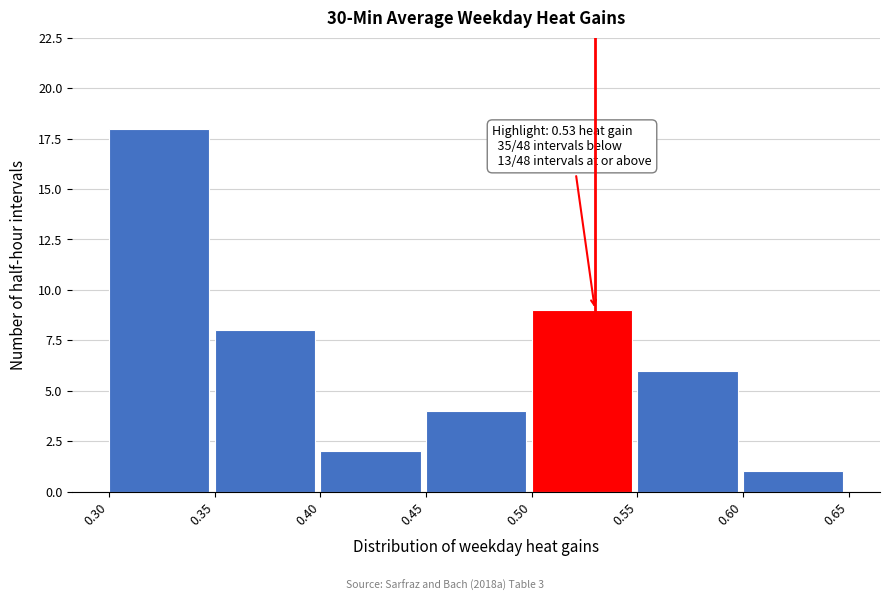

Which range on the x-axis has the tallest bar?

0.30 to 0.35